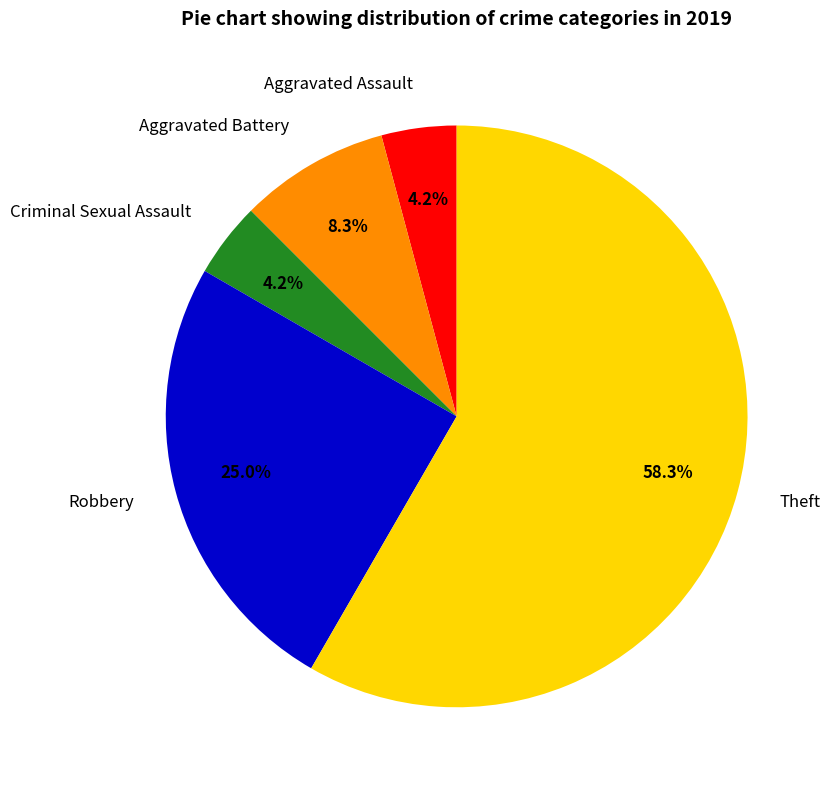

To the nearest percent, what portion does Criminal Sexual Assault represent?

4%